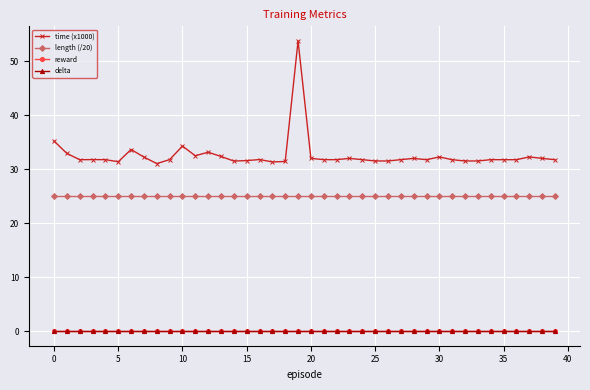

True or false: time (x1000) and delta cross at least once.

False